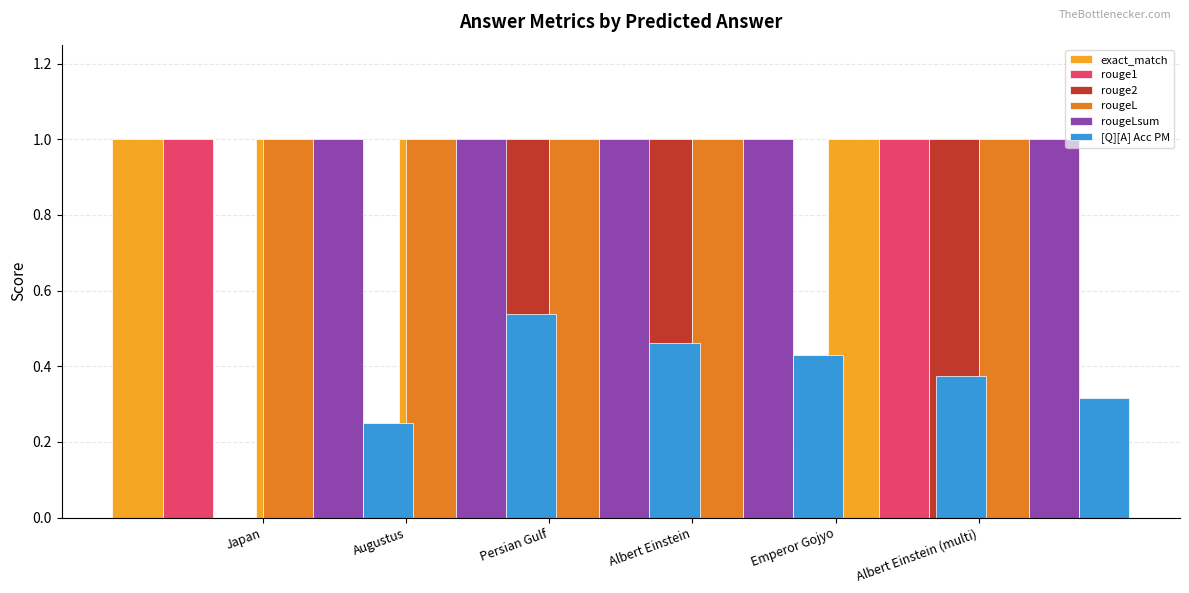

Is the value of rouge1 at Albert Einstein (multi) greater than the value of [Q][A] Acc PM at Emperor Gojyo?

Yes